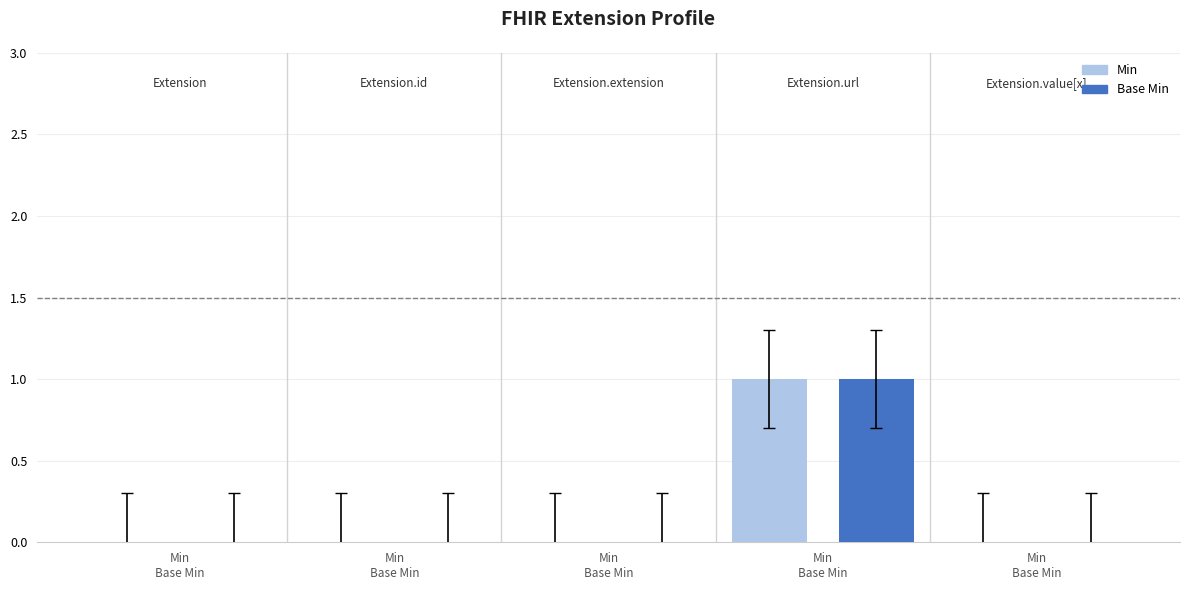

At Min
Base Min, list the series in order from smallest to largest.

Min, Base Min